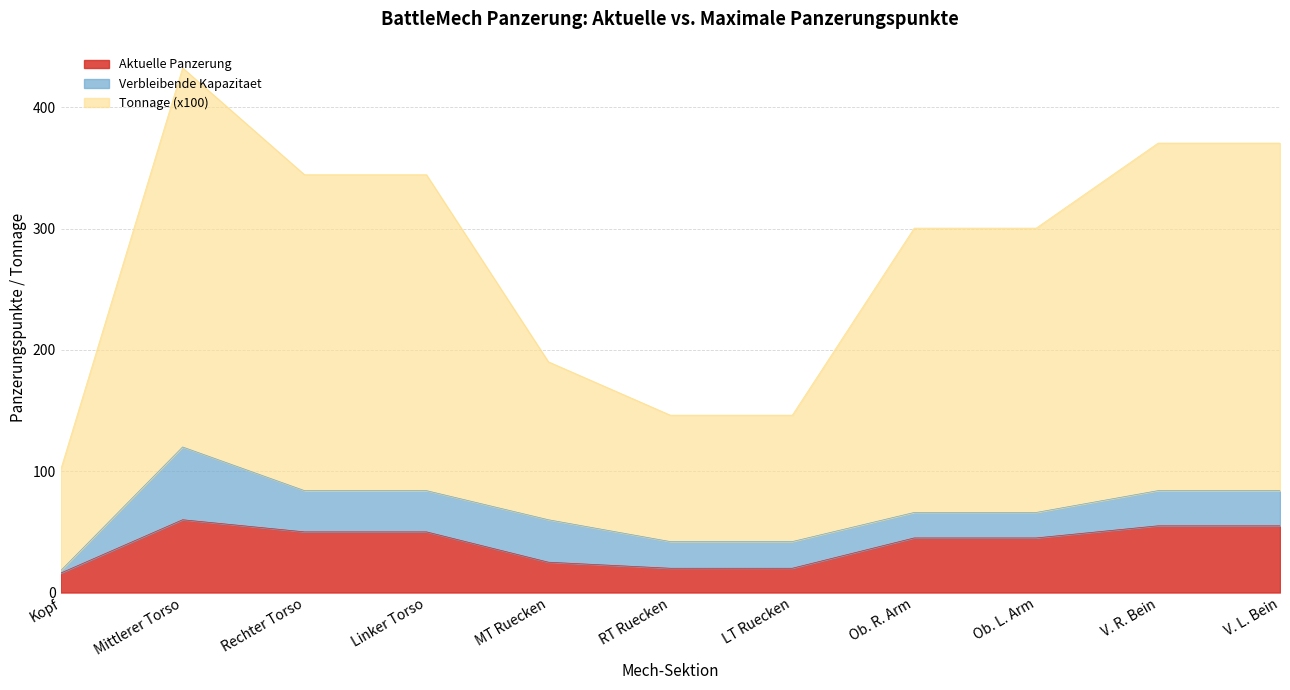

What is the maximum value for Aktuelle Panzerung?

60.0